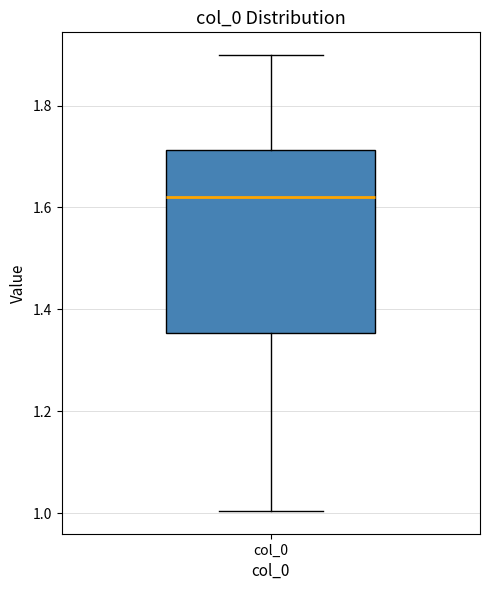

Transcribe this box plot: give where the median line is, the range the box spans, and where the two whiskers end, as read against the y-axis. The values are not printed on the chart, so give them approximately, as read against the axis.

median 1.62, box 1.36 to 1.72, whiskers 1.00 to 1.90